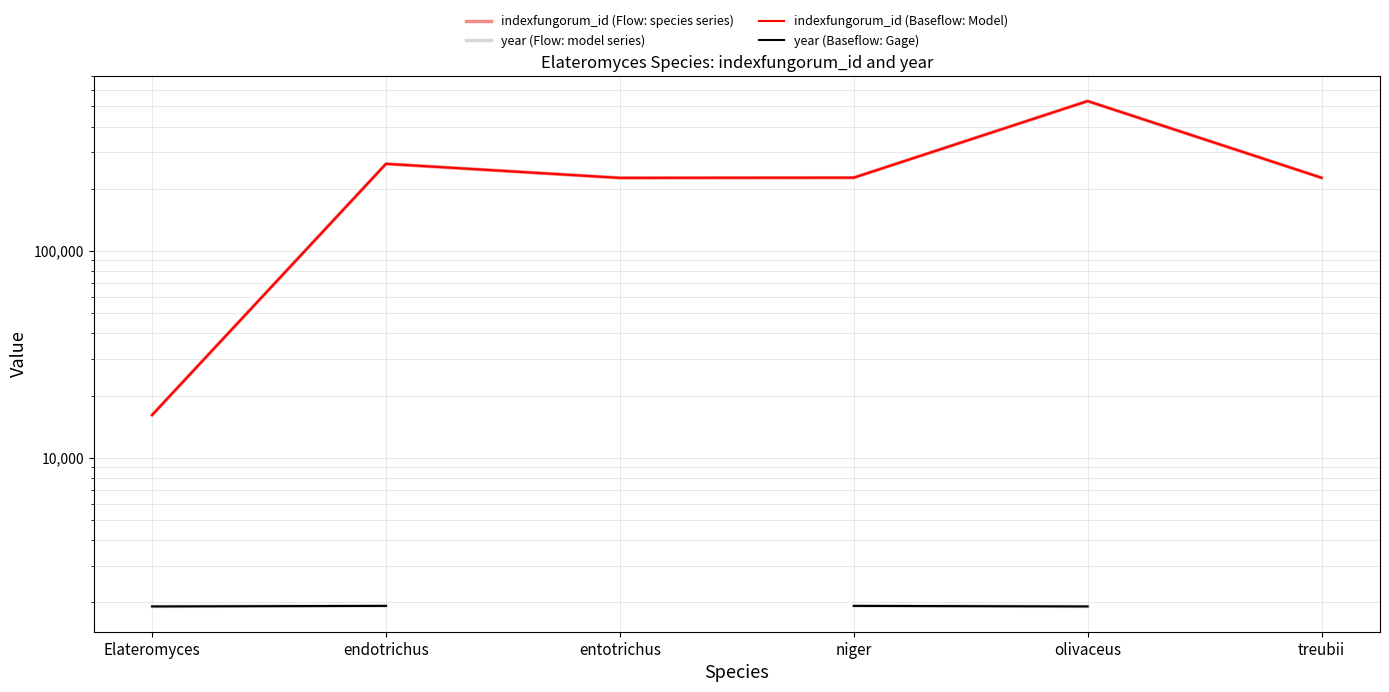

How many lines are shown in the chart?

4